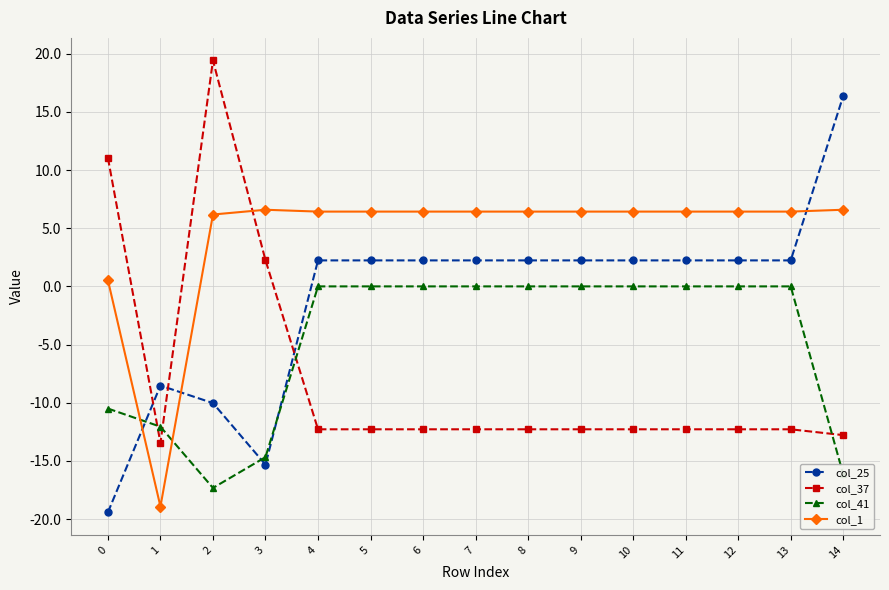

At which category does col_41 reach its first local valley?

2